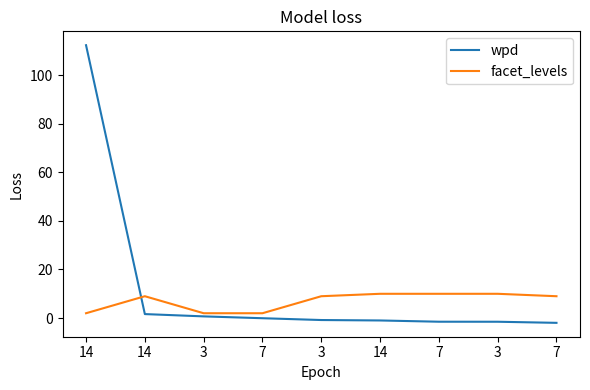

How many lines are shown in the chart?

2